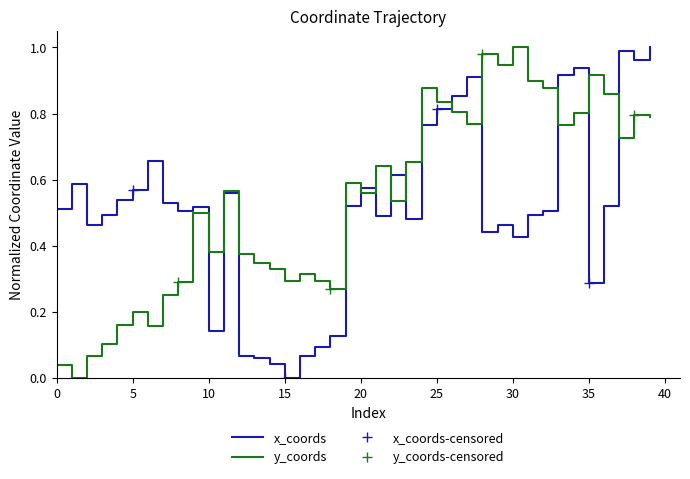

What is the difference between the y_coords values at 12 and 25?

0.5